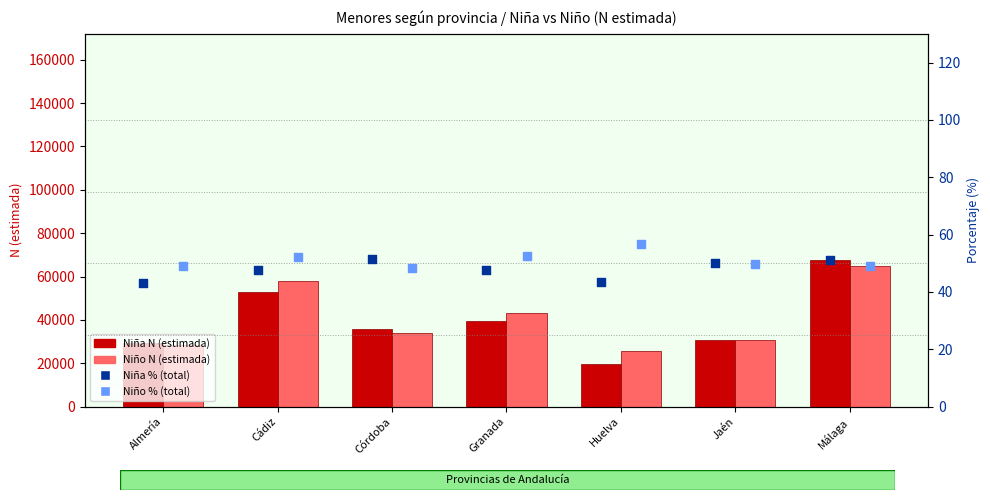

At how many categories does at least one series exceed 43143?

3